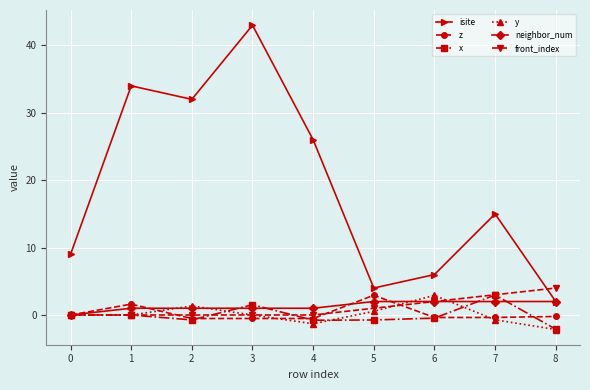

At which category is the sum across all series the highest?

3